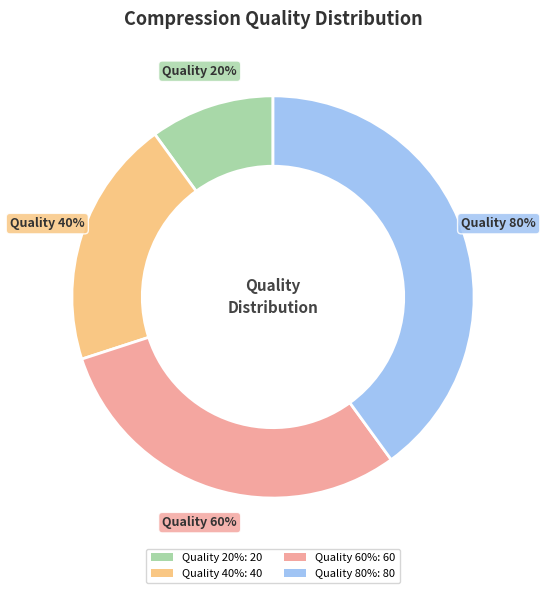

To the nearest percent, what portion does Quality 40% represent?

20%